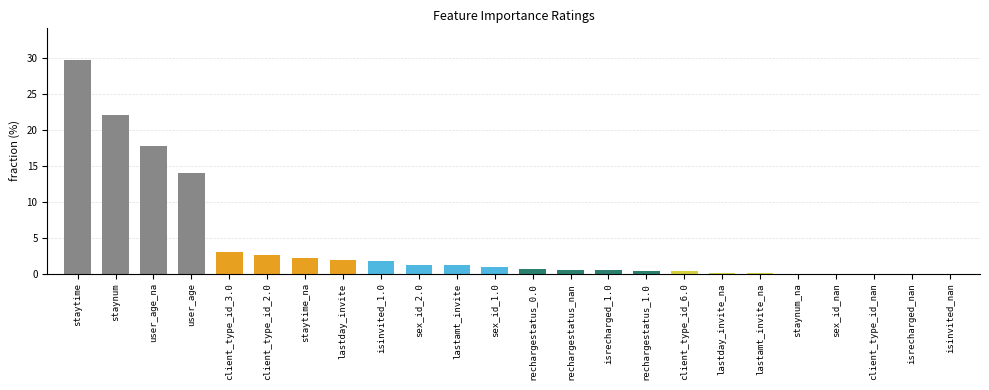

Where is the data nearest to the value 14?

user_age